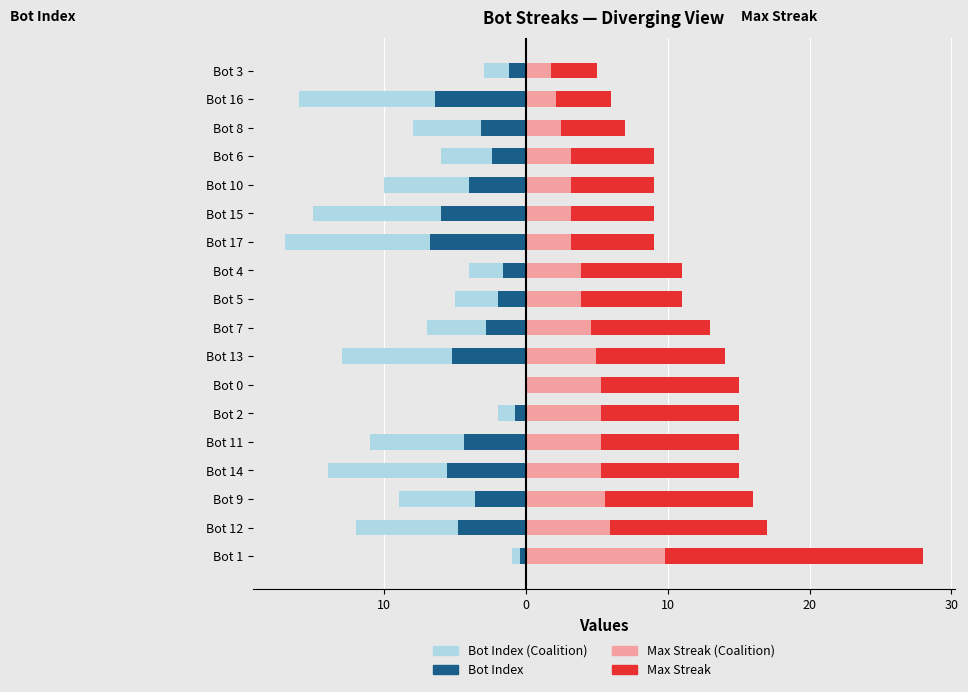

Reading right to left, extract all data points from this chart.

Bot Index (light): -3.0	-16.0	-8.0	-6.0	-10.0	-15.0	-17.0	-4.0	-5.0	-7.0	-13.0	0.0	-2.0	-11.0	-14.0	-9.0	-12.0	-1.0
Bot Index (dark): -1.2	-6.4	-3.2	-2.4	-4.0	-6.0	-6.8	-1.6	-2.0	-2.8	-5.2	0.0	-0.8	-4.4	-5.6	-3.6	-4.8	-0.4
Max Streak: 5.0	6.0	7.0	9.0	9.0	9.0	9.0	11.0	11.0	13.0	14.0	15.0	15.0	15.0	15.0	16.0	17.0	28.0
Max Streak (coalition): 1.8	2.1	2.4	3.1	3.1	3.1	3.1	3.8	3.8	4.5	4.9	5.2	5.2	5.2	5.2	5.6	5.9	9.8